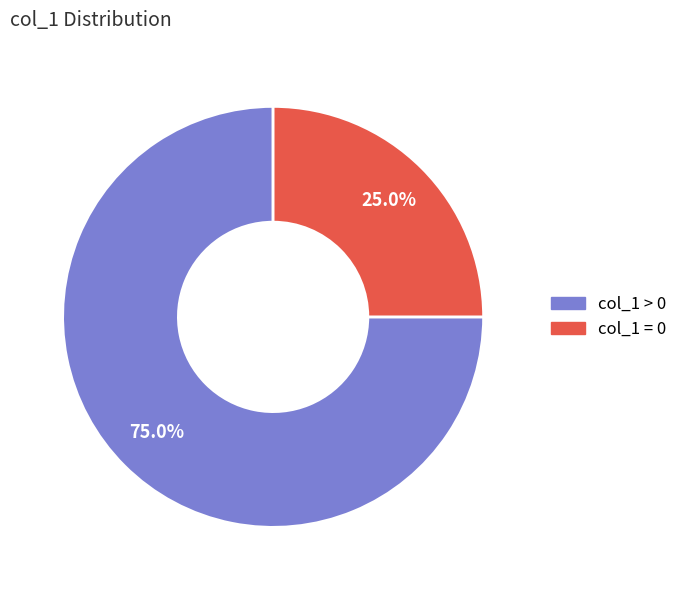

Is there a majority slice in this chart?

Yes